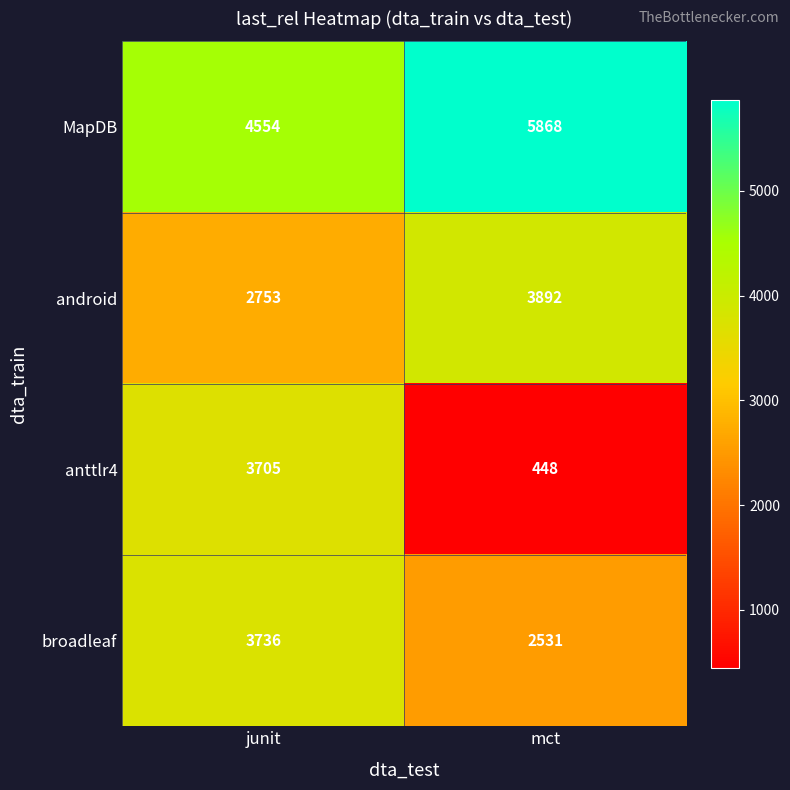

How many series are shown in this chart?

4